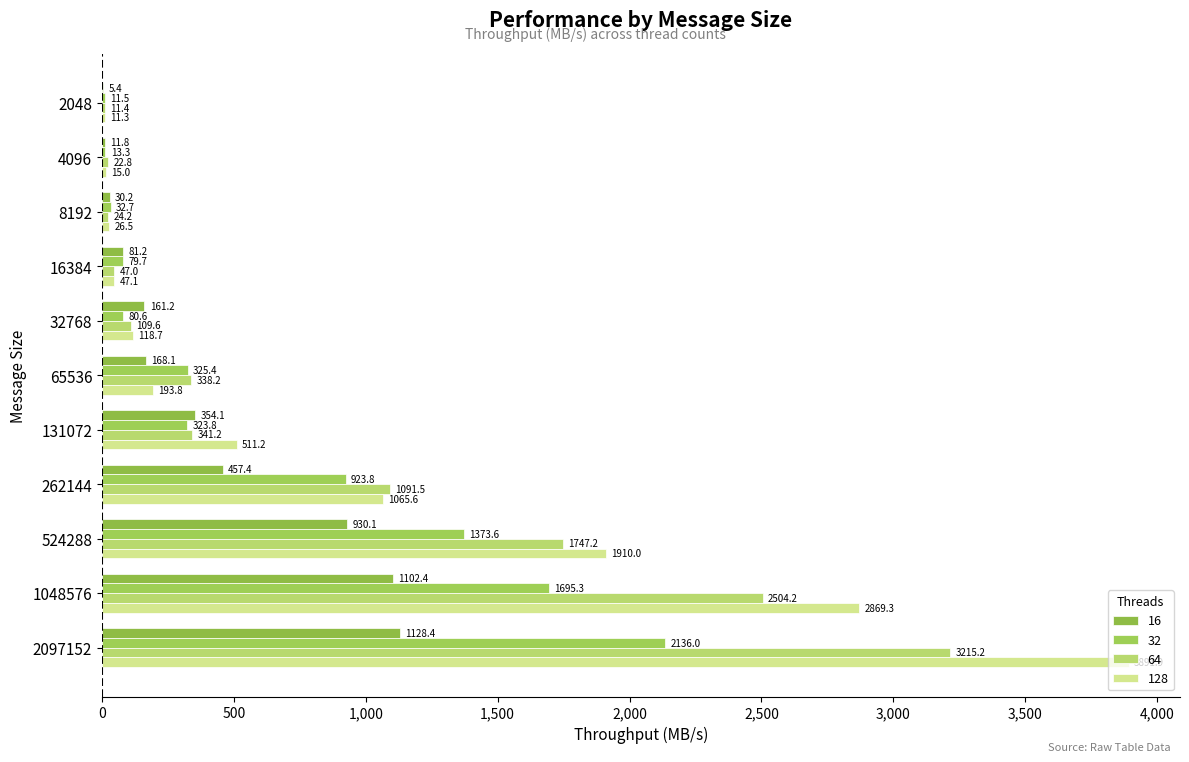

Reading left to right, what are all the values shown in this chart?

16: 5.4	11.8	30.2	81.2	161.2	168.1	354.1	457.4	930.1	1102.4	1128.4
32: 11.5	13.3	32.7	79.7	80.6	325.4	323.8	923.8	1373.6	1695.3	2136.0
64: 11.4	22.8	24.2	47.0	109.6	338.2	341.2	1091.5	1747.2	2504.2	3215.2
128: 11.3	15.0	26.5	47.1	118.7	193.8	511.2	1065.6	1910.0	2869.3	3891.9